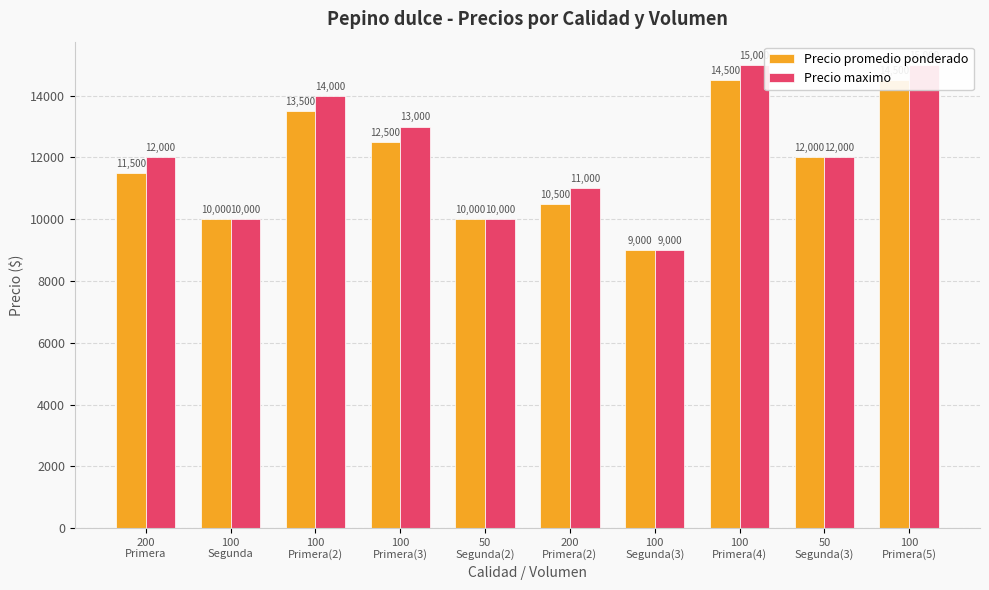

List the labels in order of Precio promedio ponderado value, smallest first.

100
Segunda(3), 100
Segunda, 50
Segunda(2), 200
Primera(2), 200
Primera, 50
Segunda(3), 100
Primera(3), 100
Primera(2), 100
Primera(4), 100
Primera(5)